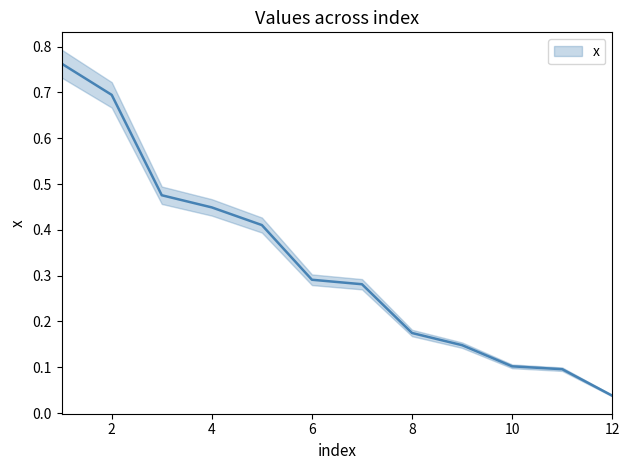

What is the greatest value displayed?

0.8